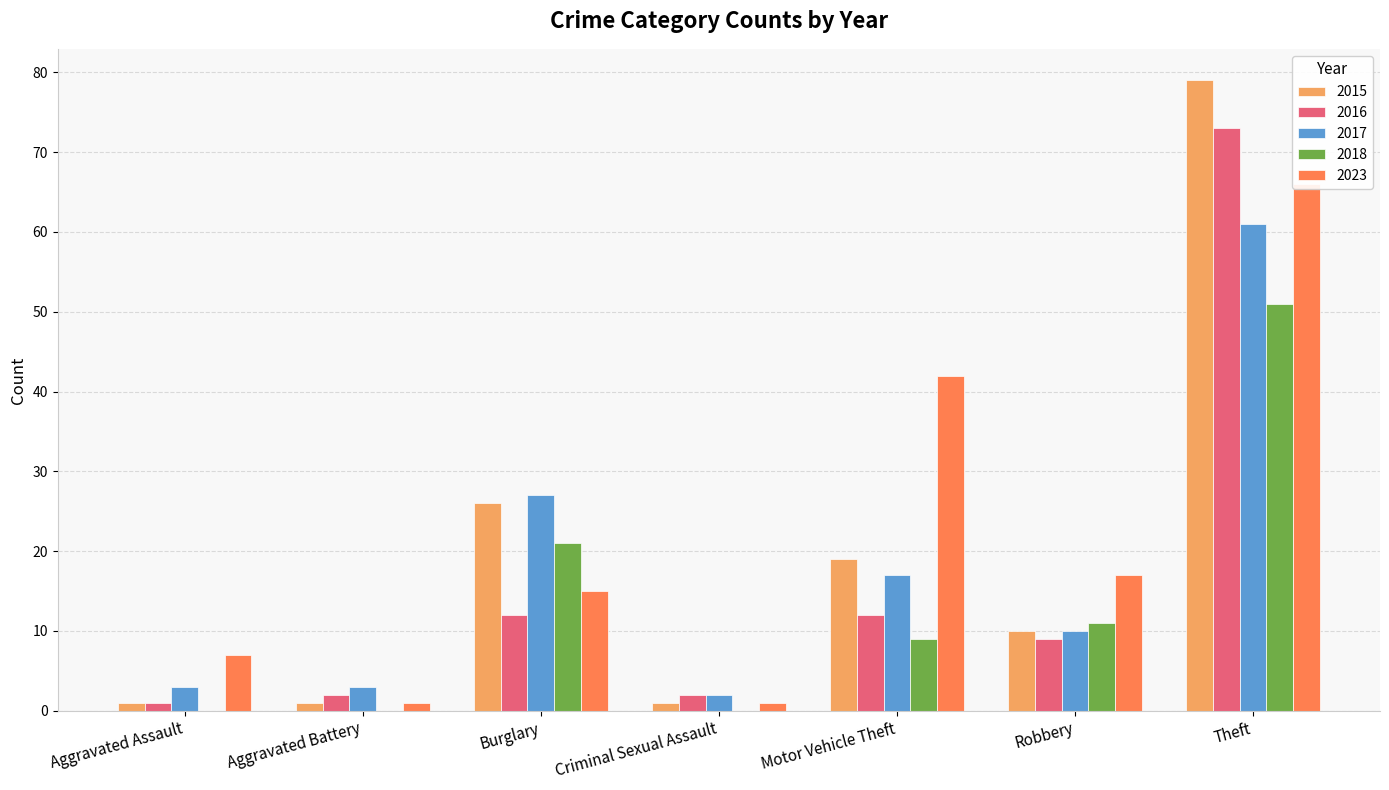

What is the label of the 2nd bar from the right?

Robbery